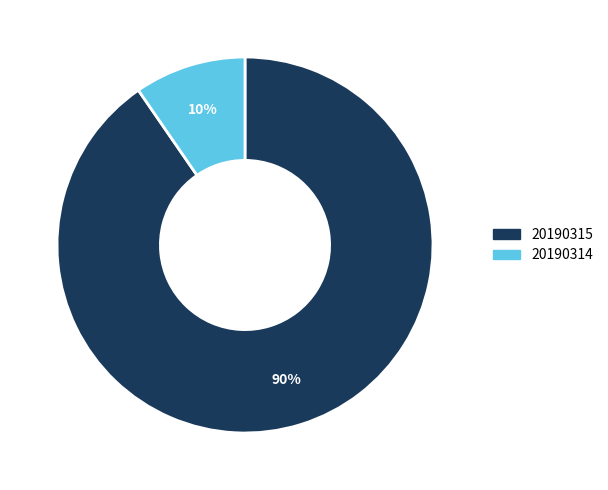

What percentage is the 20190315 slice, to the nearest percent?

90%